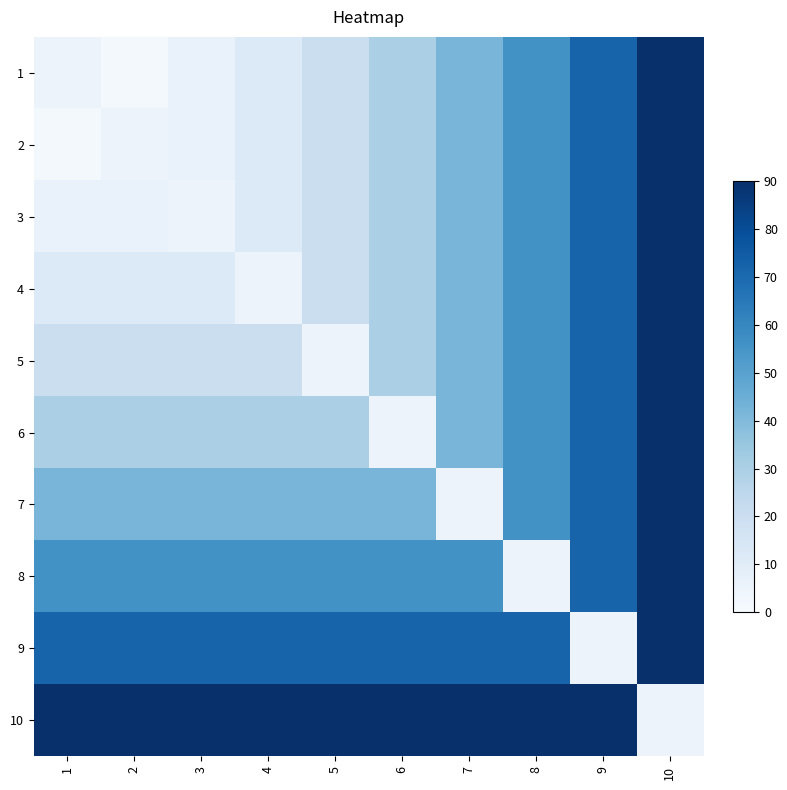

At 2, list the series in order from largest to smallest.

10, 9, 8, 7, 6, 5, 4, 3, 2, 1